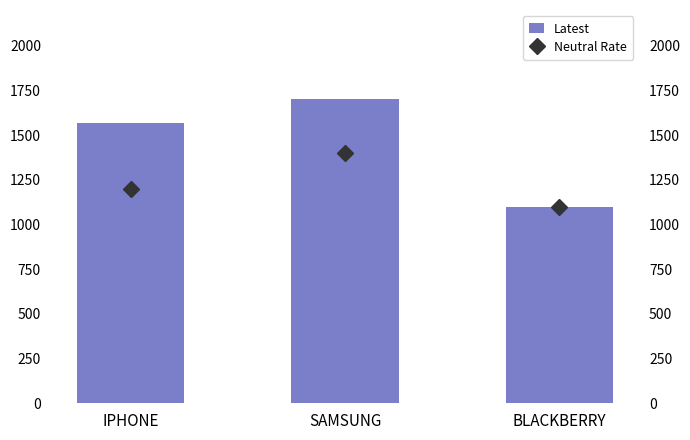

How many categories are shown in the chart?

3